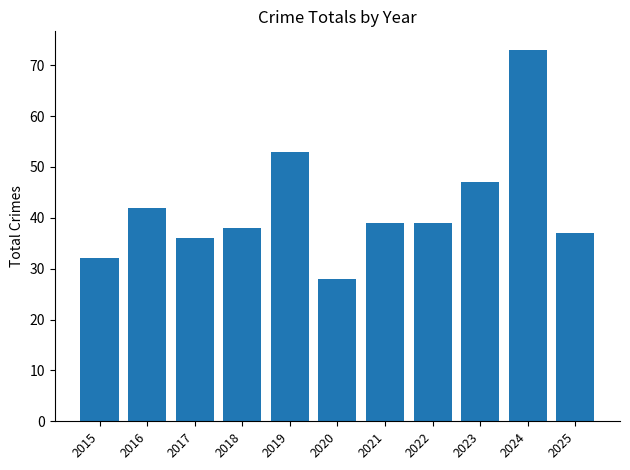

How many bars are there in total?

11